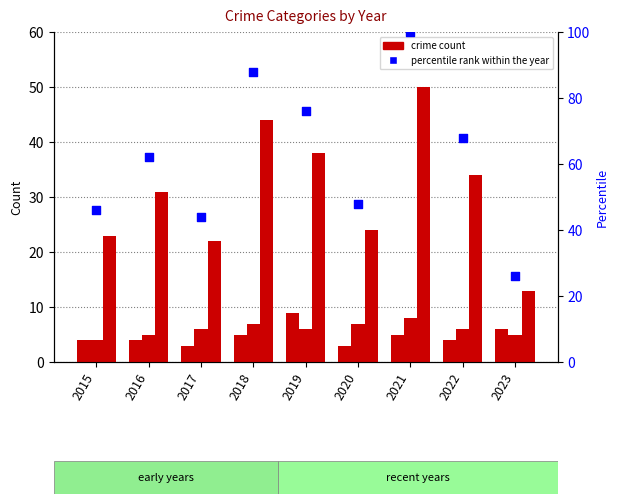

At how many categories does at least one series exceed 48?

5